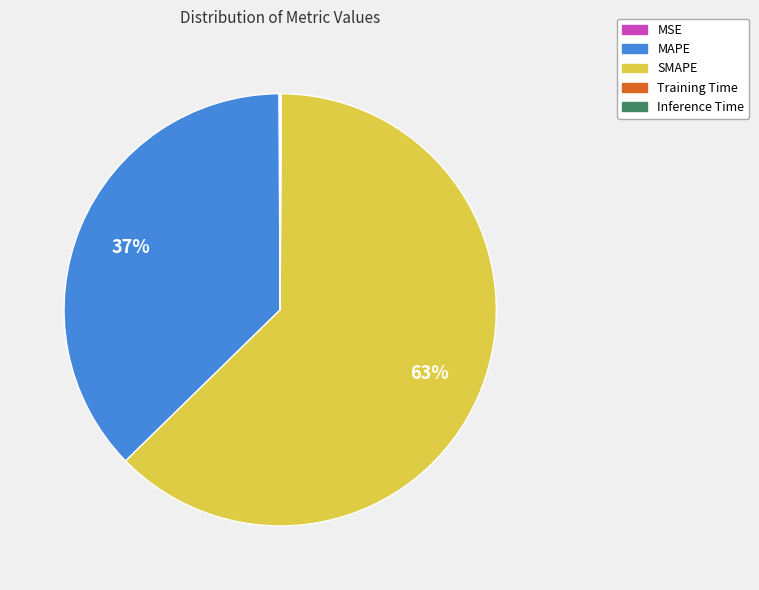

Which category has the biggest portion of the pie?

SMAPE